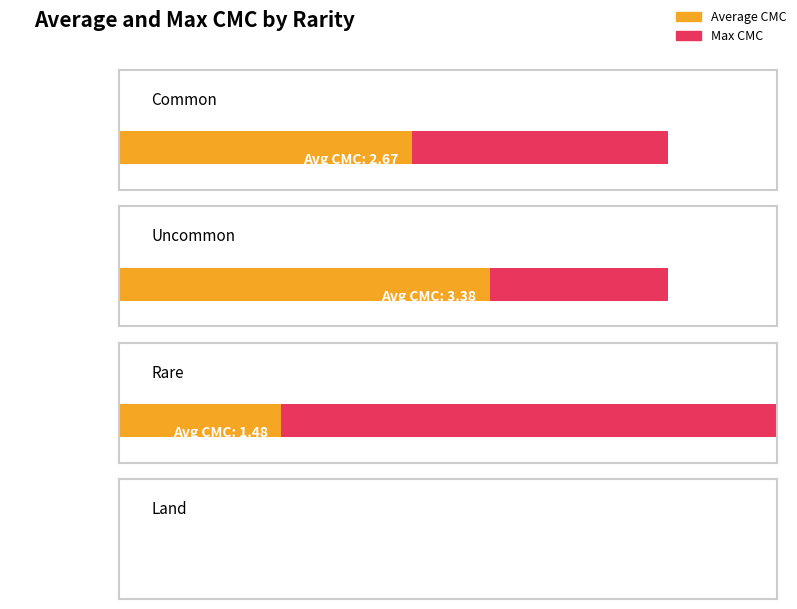

At which category is the sum across all series the highest?

Uncommon